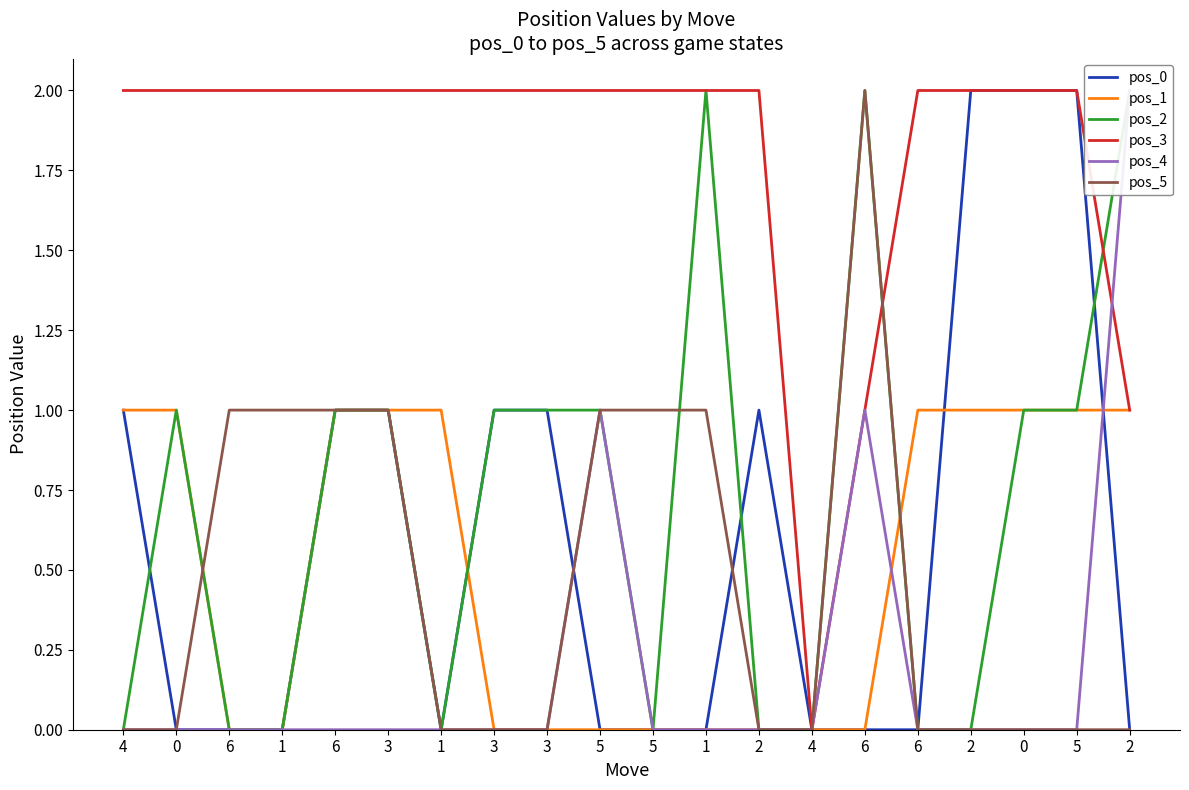

Which label corresponds to the largest value in the chart?

2